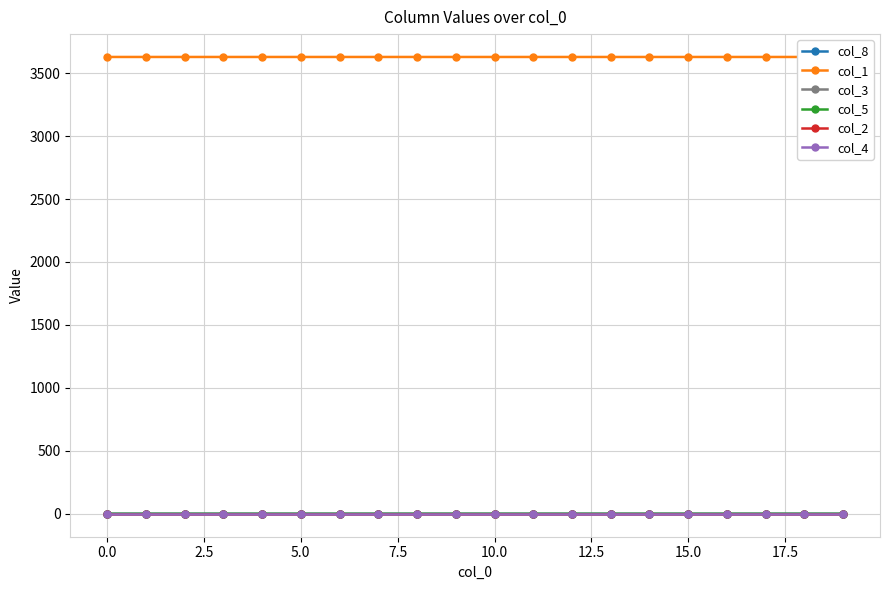

The value of col_3 at 0.0 is 0.0. True or false?

False